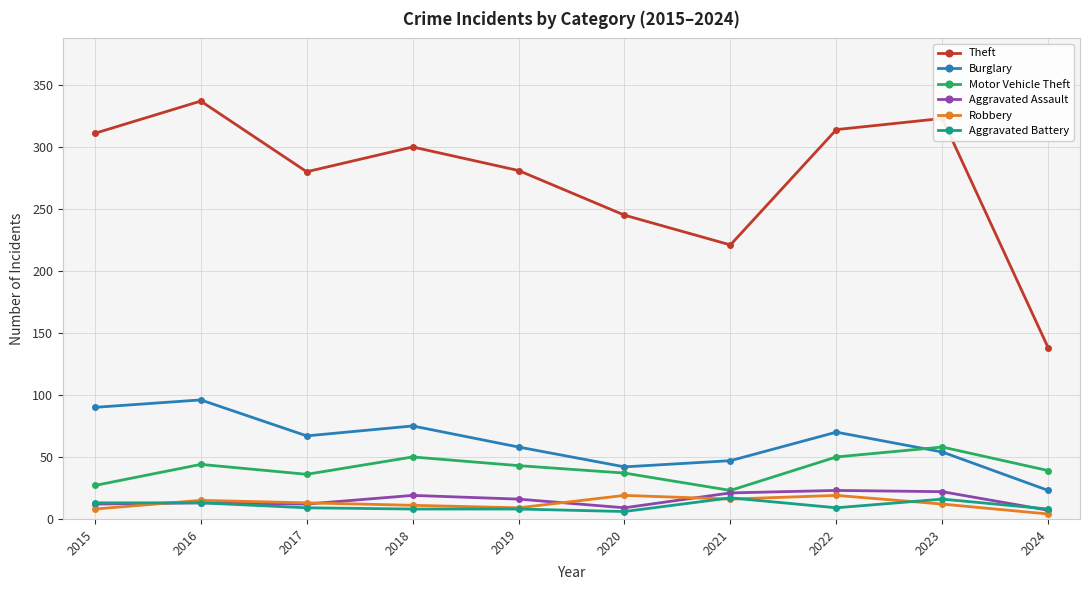

What is the difference between the highest and lowest values at 2018?

292